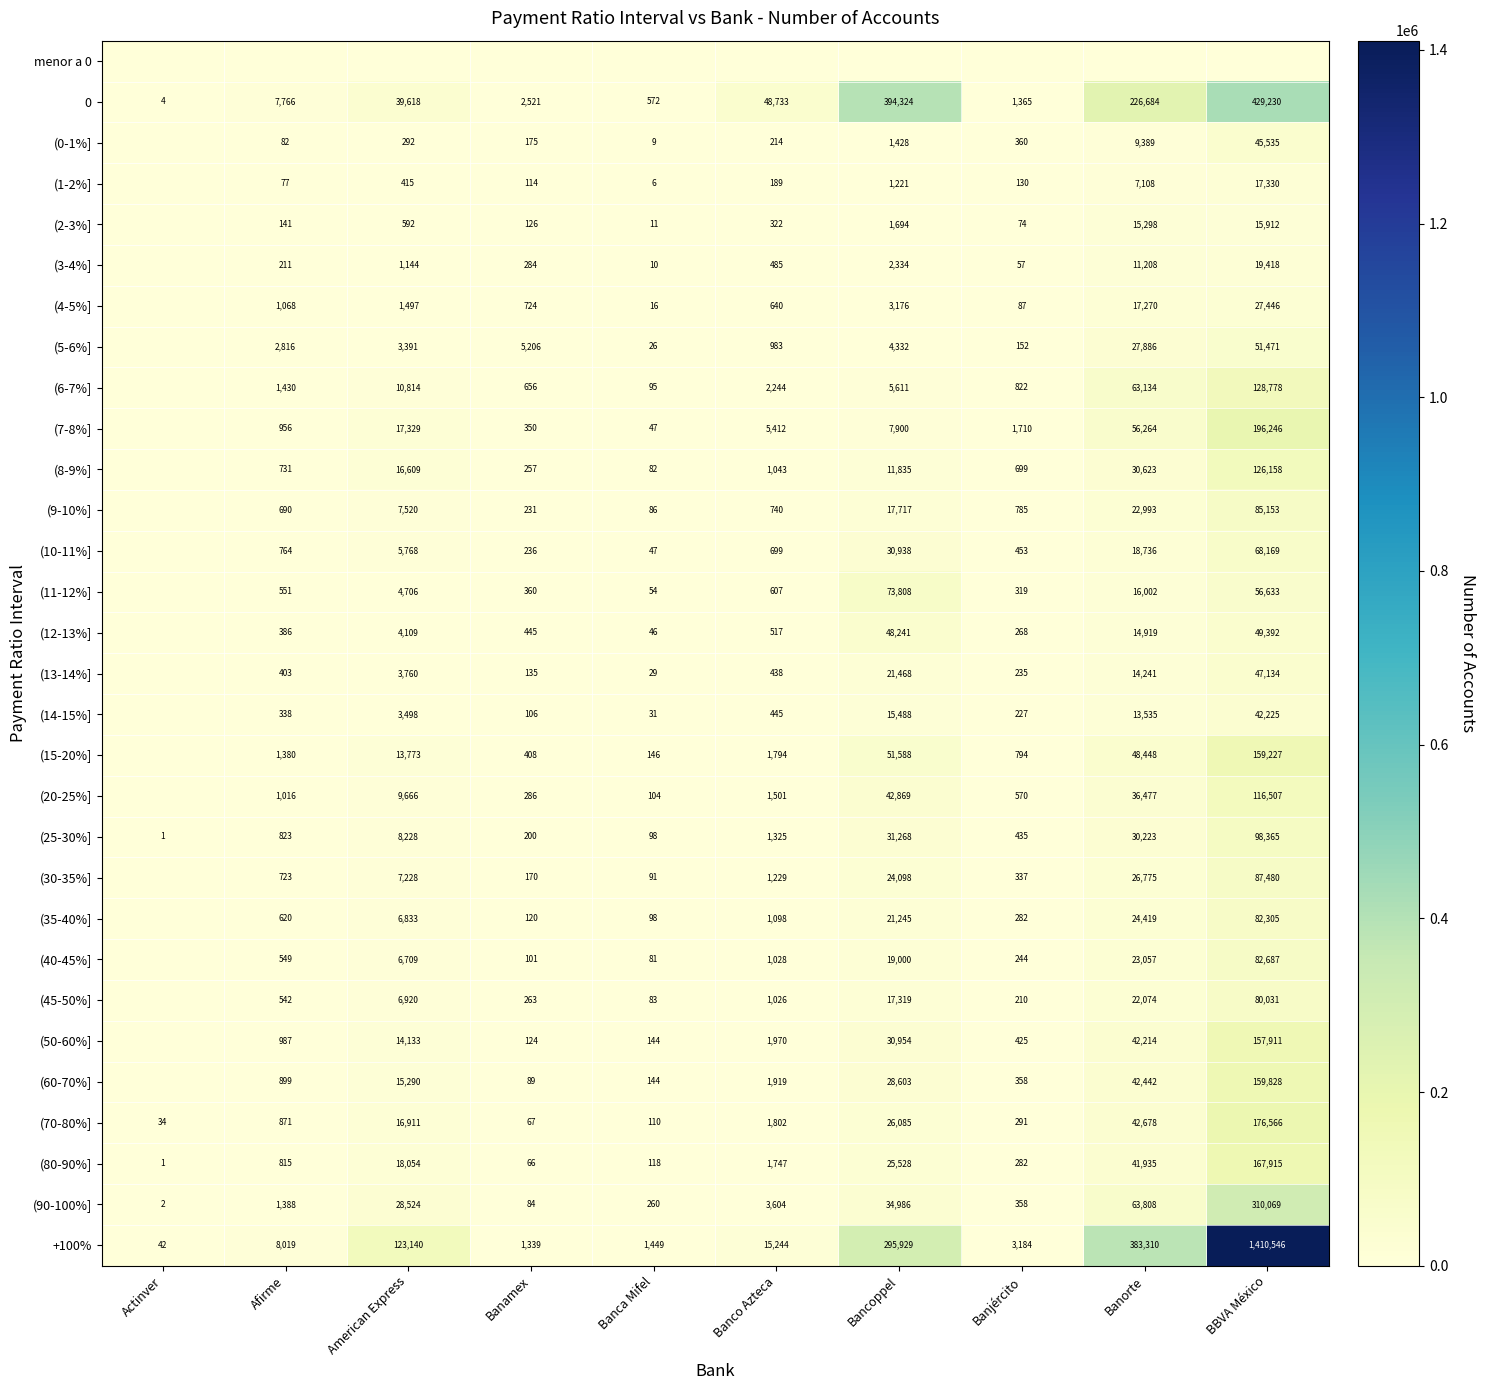

At how many categories does at least one series exceed 1023493?

1